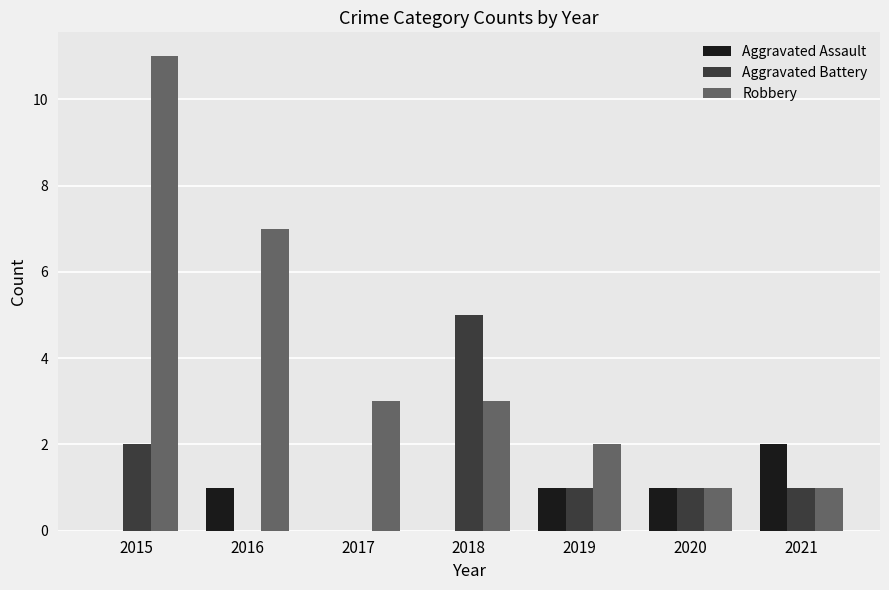

The value of Aggravated Assault at 2017 is 0. True or false?

True